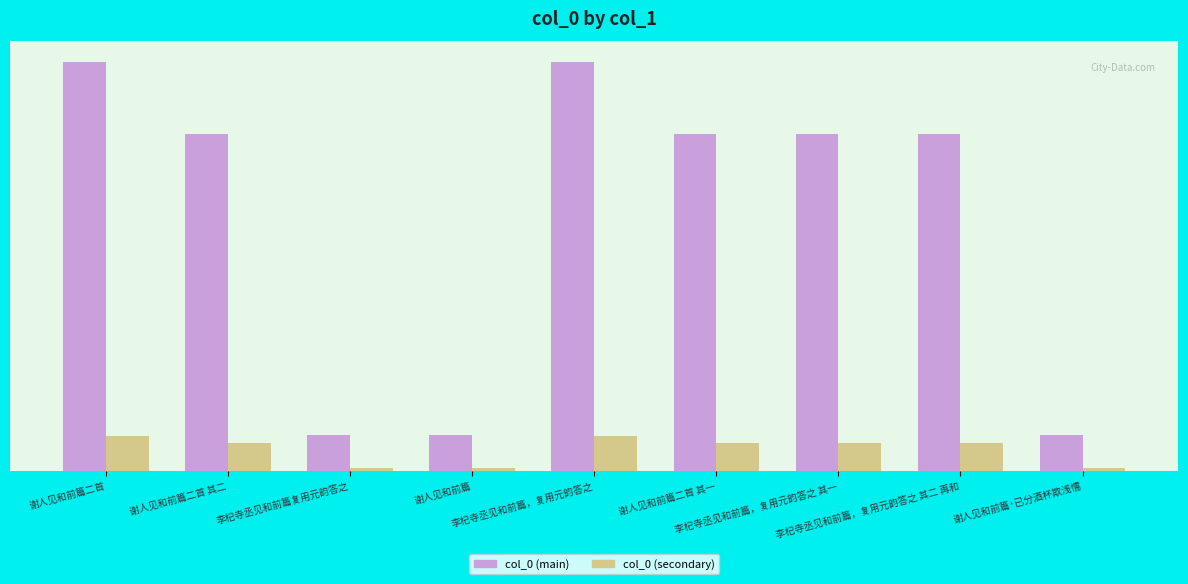

What is the difference between the highest and lowest values at 谢人见和前篇二首?

1021628.6